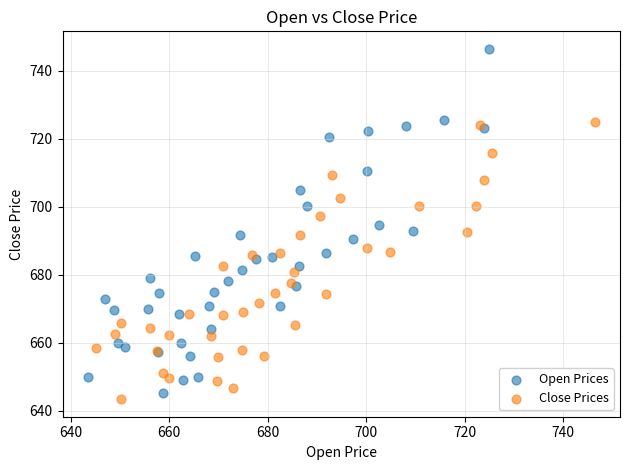

Which series has the widest spread of Y values?

Open Prices